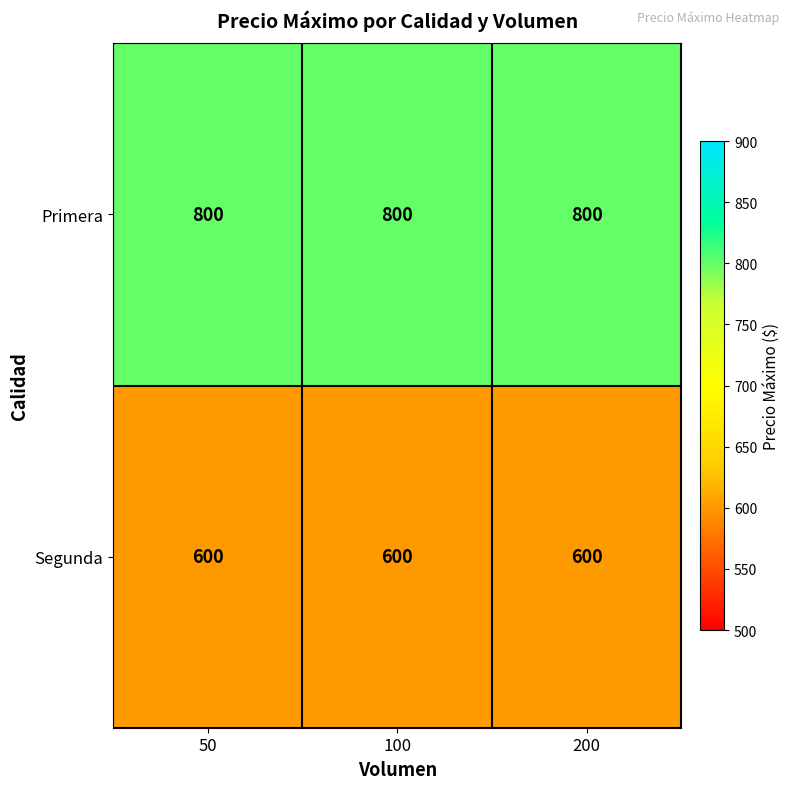

Which series has the largest total across all categories?

Primera